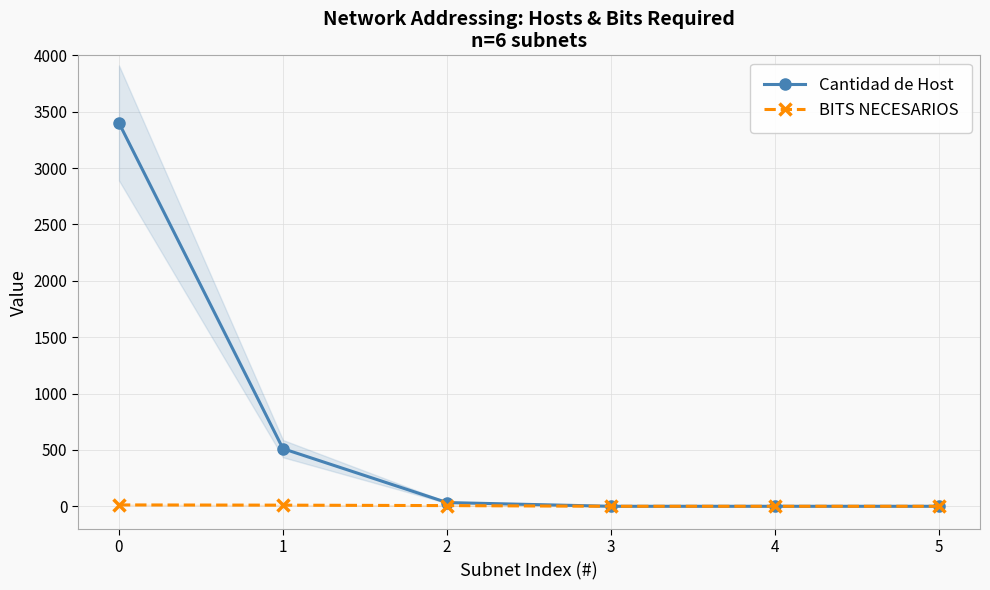

True or false: Cantidad de Host has a value of 0 at 5.

True